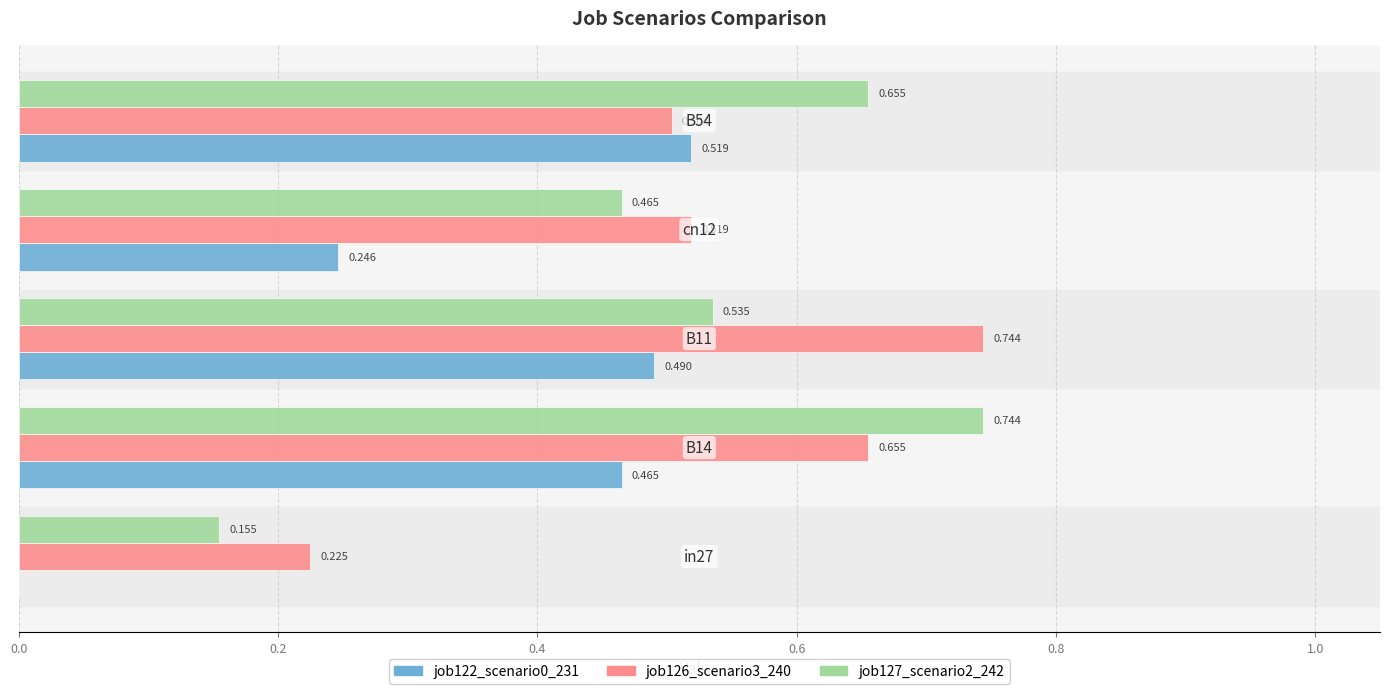

What is the highest value of the job126_scenario3_240 series?

0.7